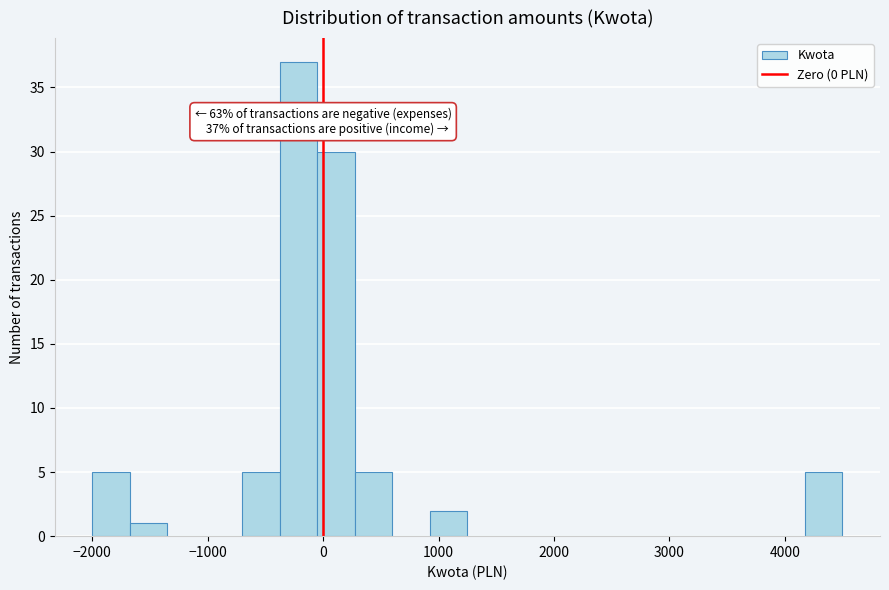

Around what value on the x-axis is the tallest bar? Give the approximate position of its centre, as read against the axis.

-200